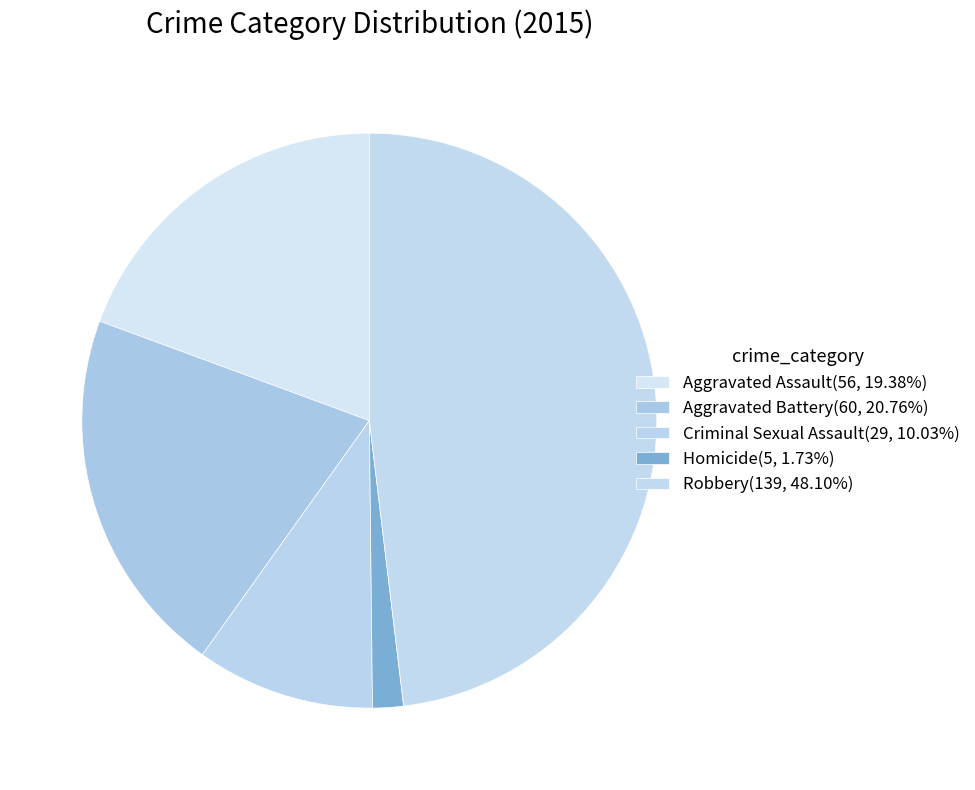

Is the sum of Aggravated Battery and Criminal Sexual Assault greater than half?

No